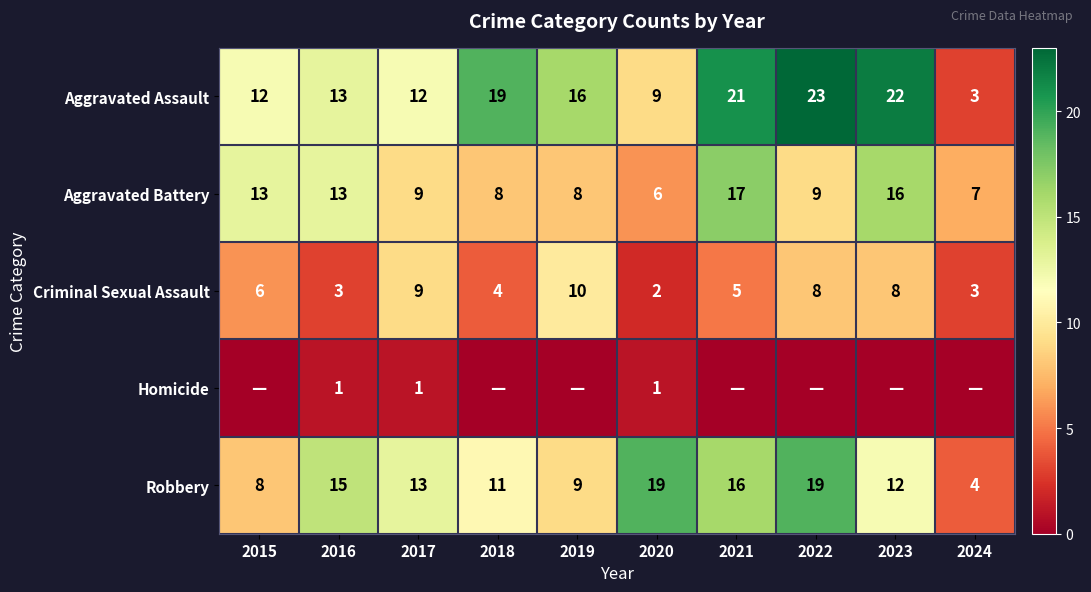

Is it true that Aggravated Battery equals 5 at 2022?

False